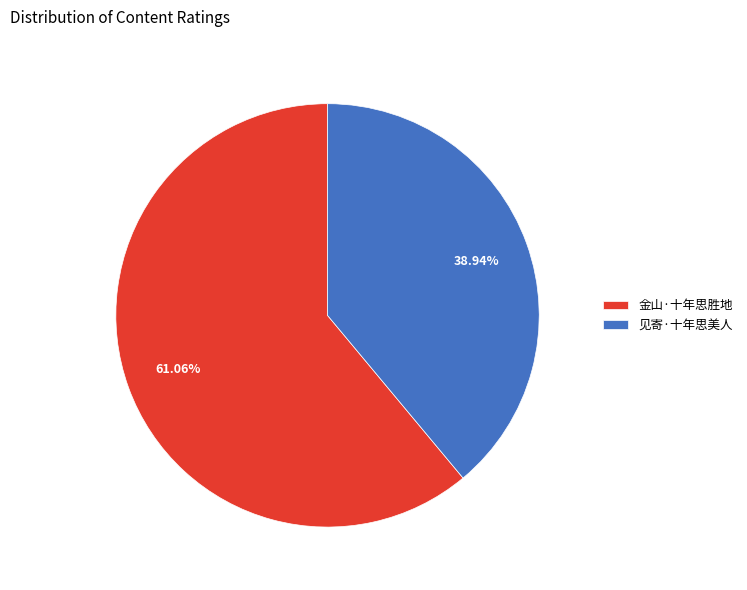

Count the number of slices in the pie.

2